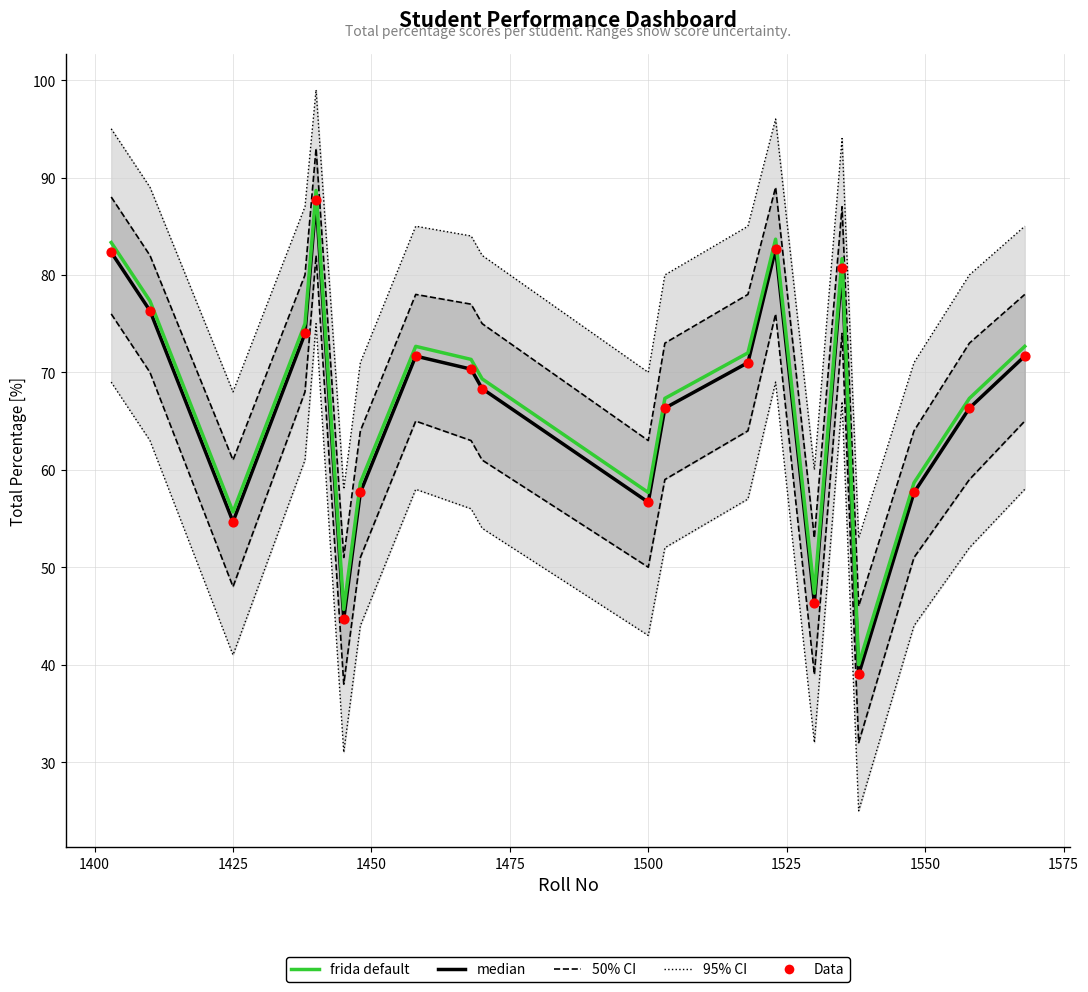

Is the value of median at 15 greater than the value of frida default at 18?

Yes